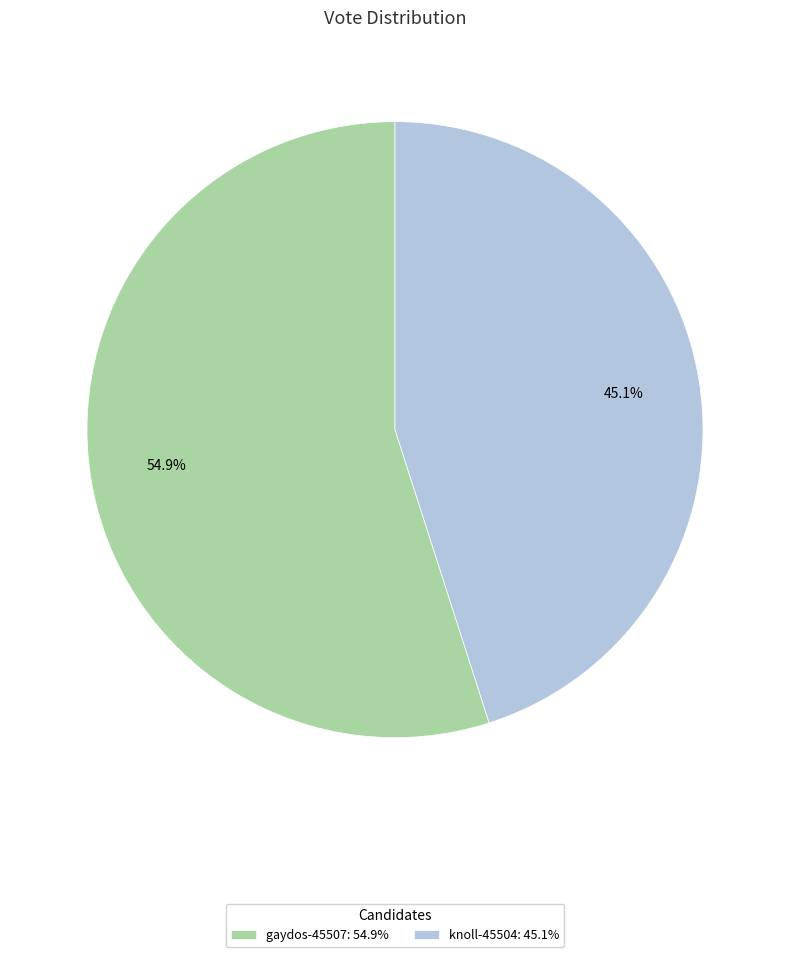

What percentage is the knoll-45504 slice, to the nearest percent?

45%